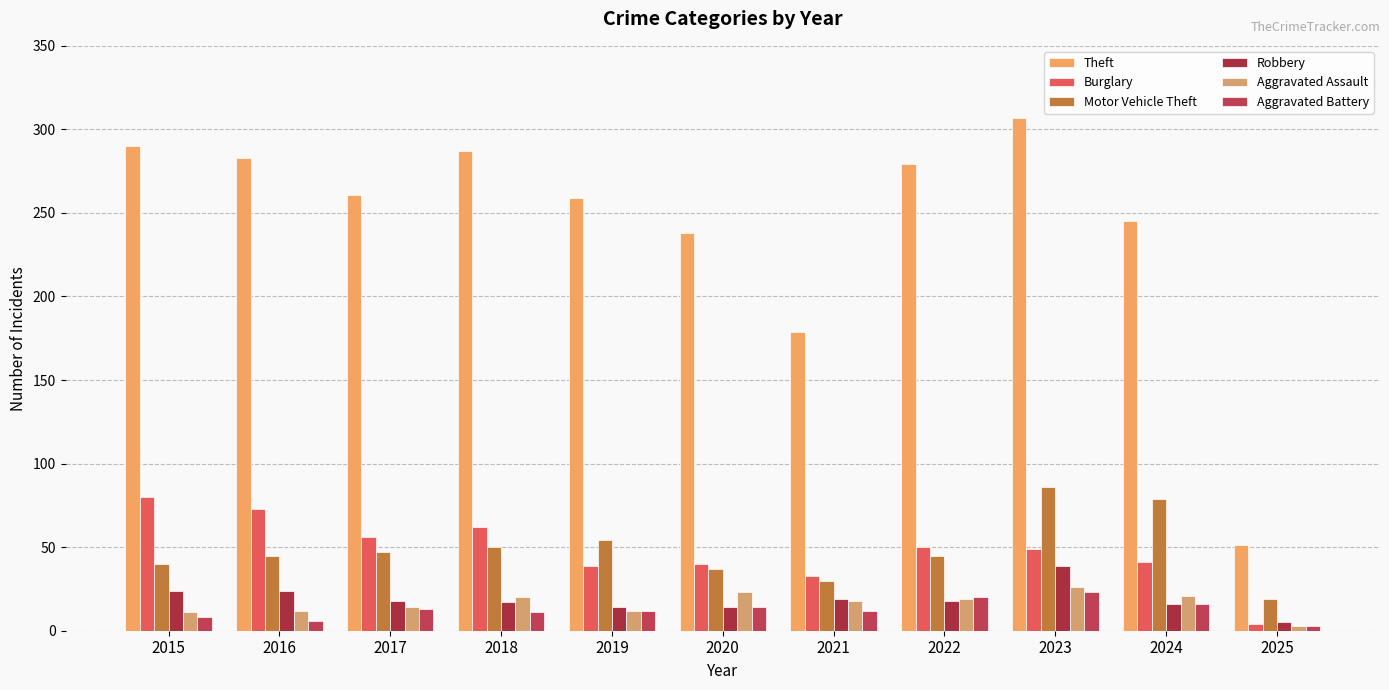

How many groups of bars are there?

11